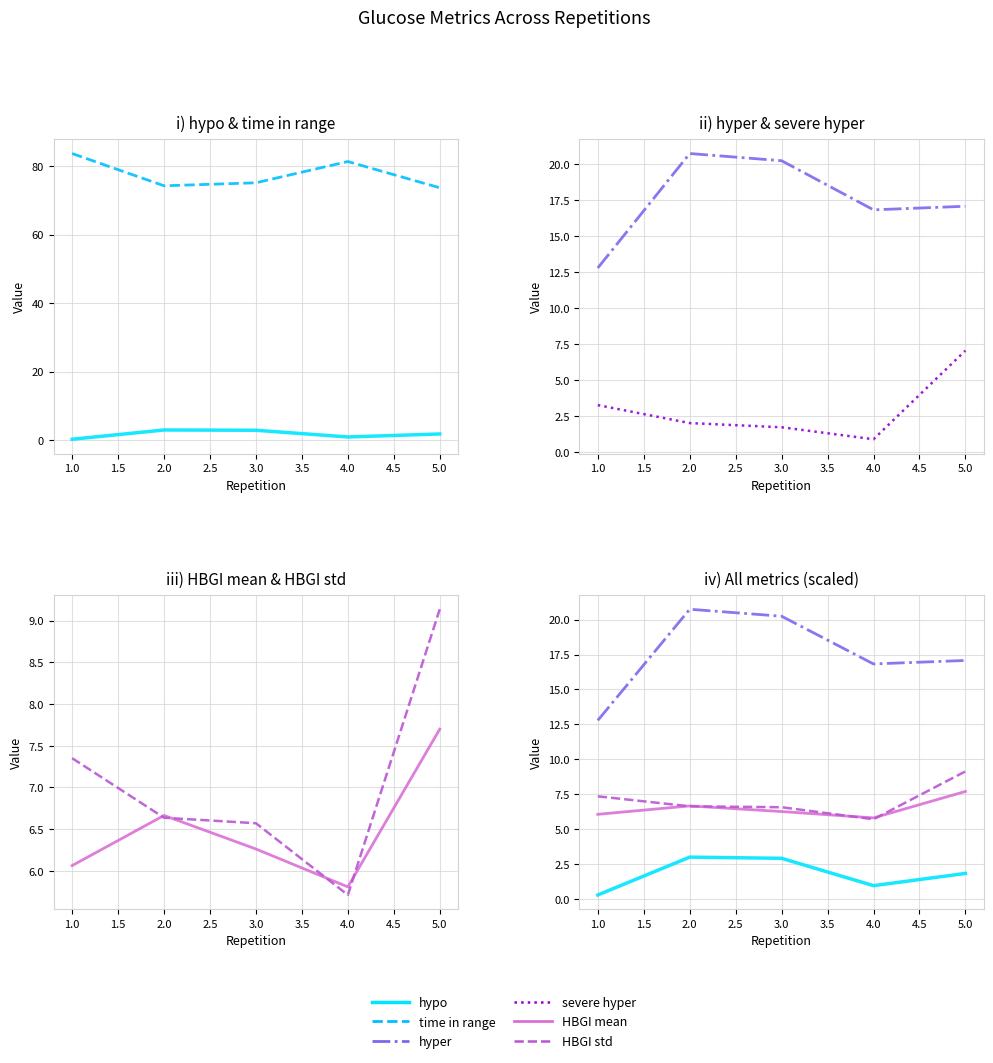

Which series has the largest total across all categories?

time in range